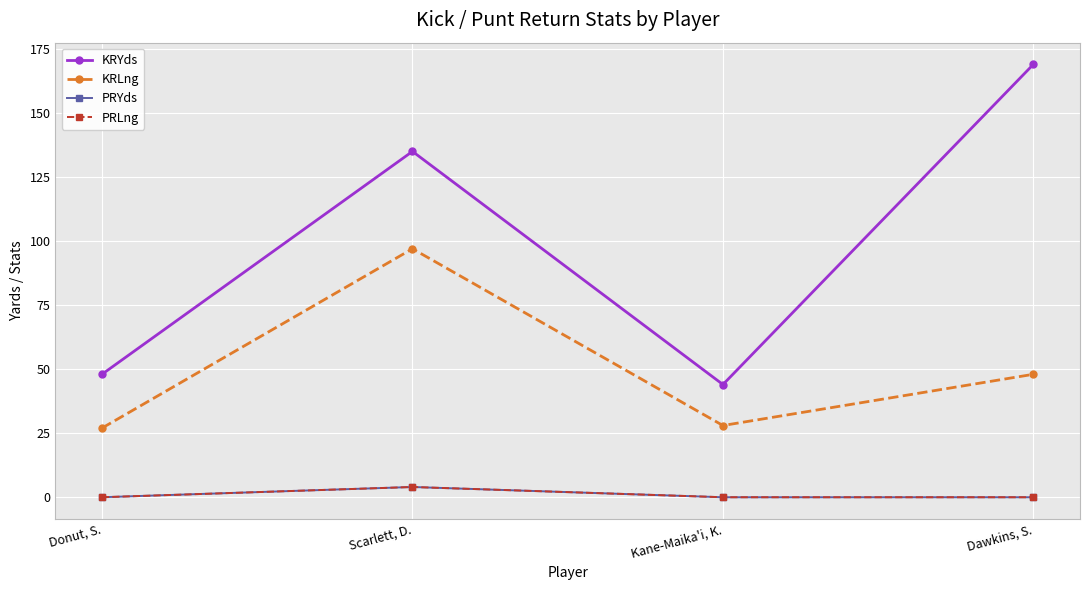

What is the difference between the maximum and second lowest values in the KRLng series?

69